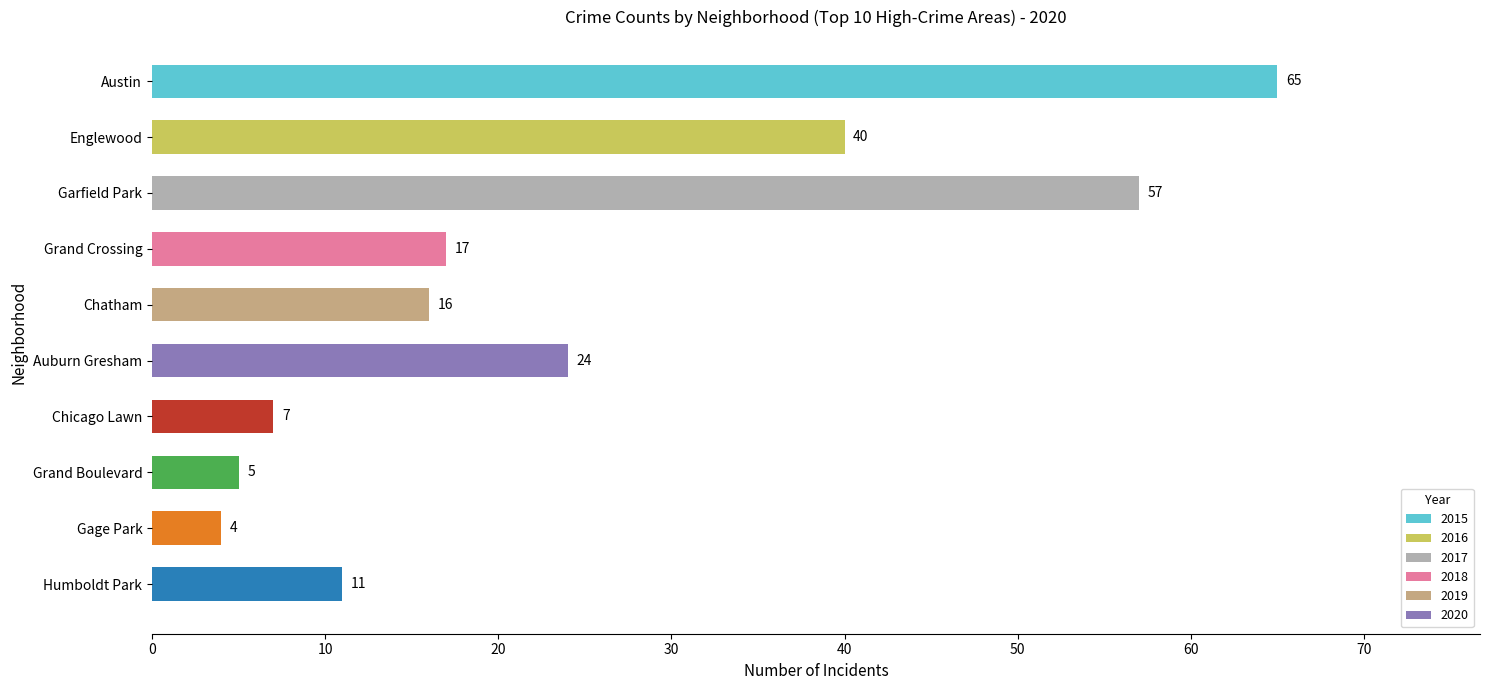

What is the label of the 10th bar from the top?

Humboldt Park